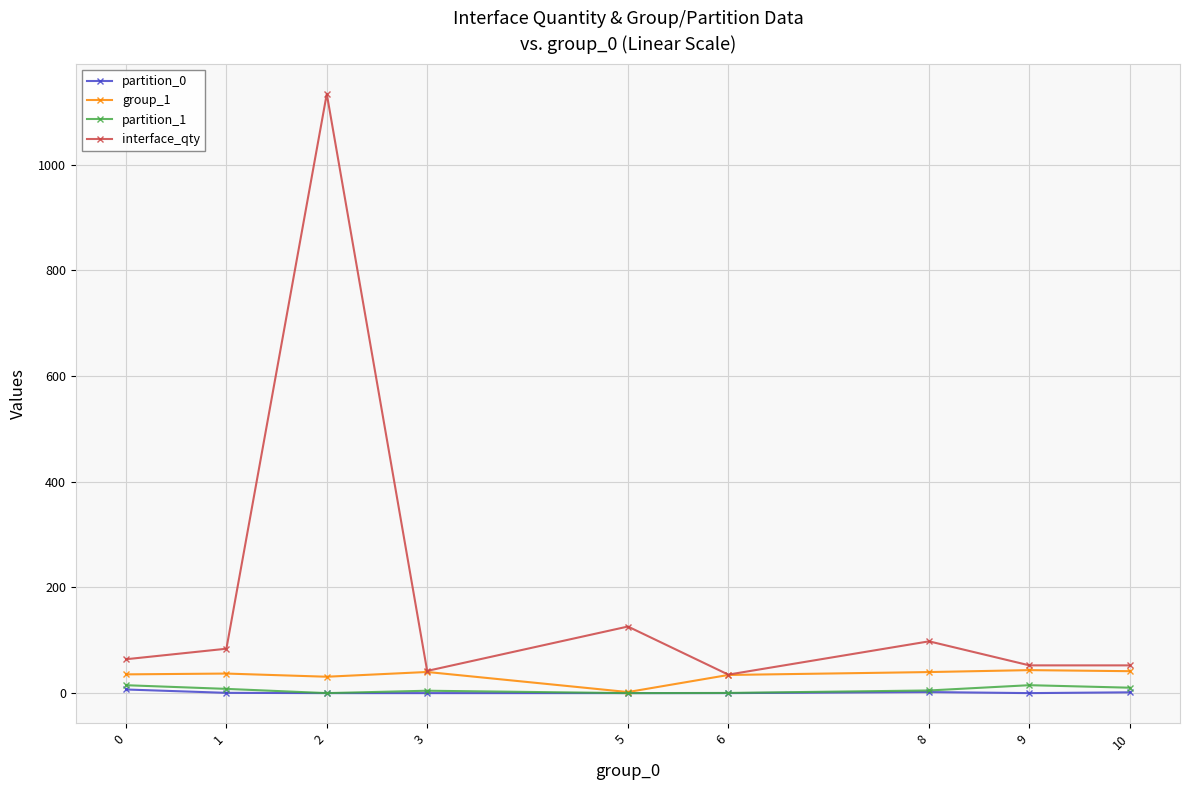

True or false: partition_1 and interface_qty cross at least once.

False